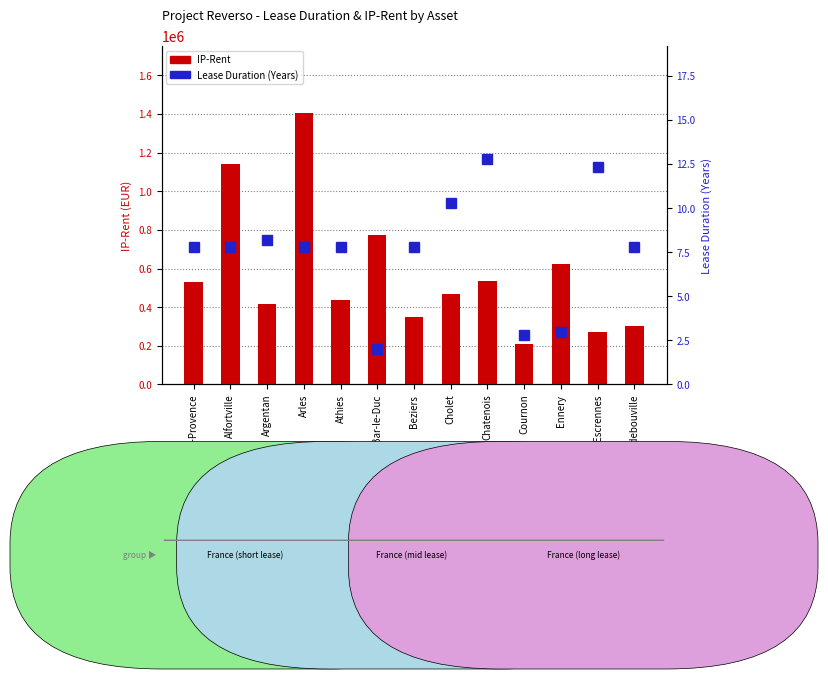

Which series has the widest spread of values?

IP-Rent